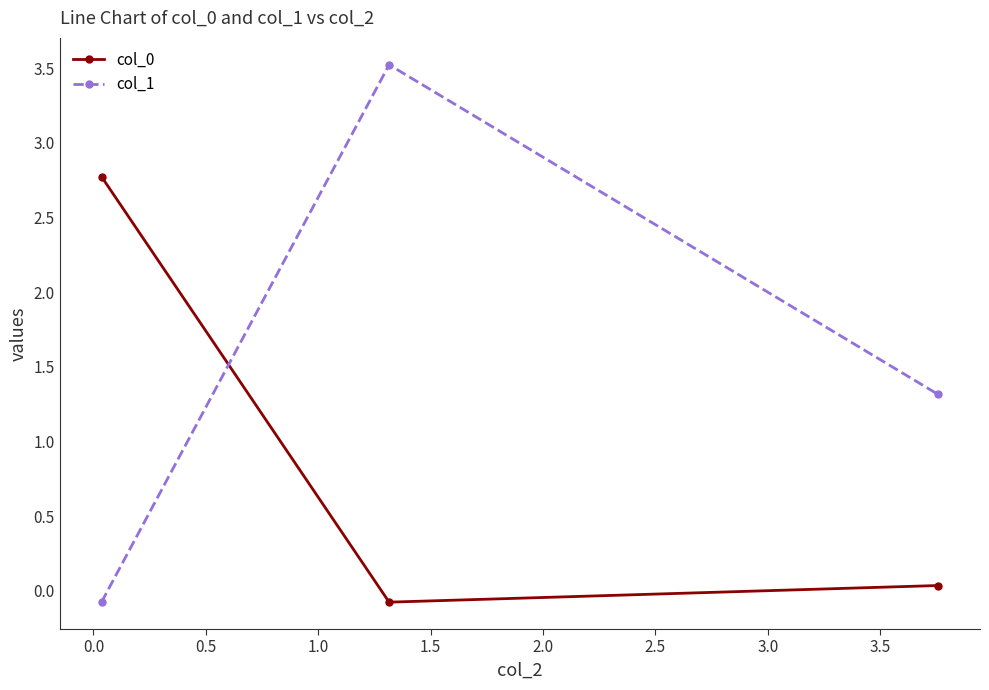

Which series has the widest spread of values?

col_1